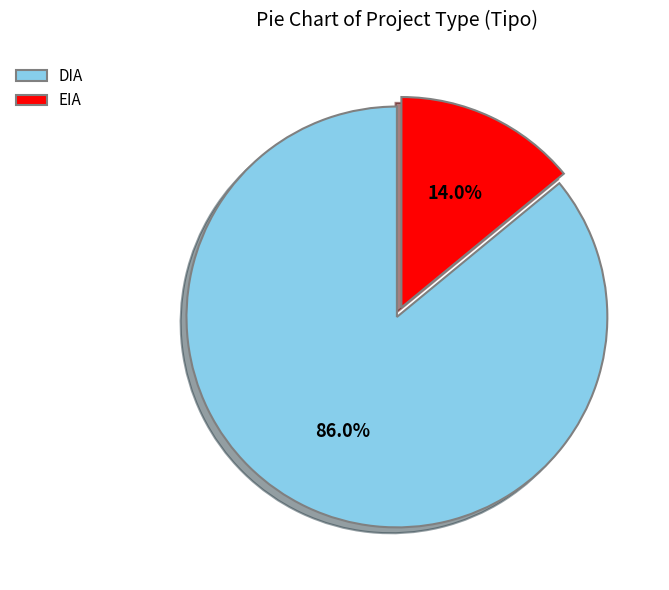

Is it true that DIA is 86% of the pie?

True